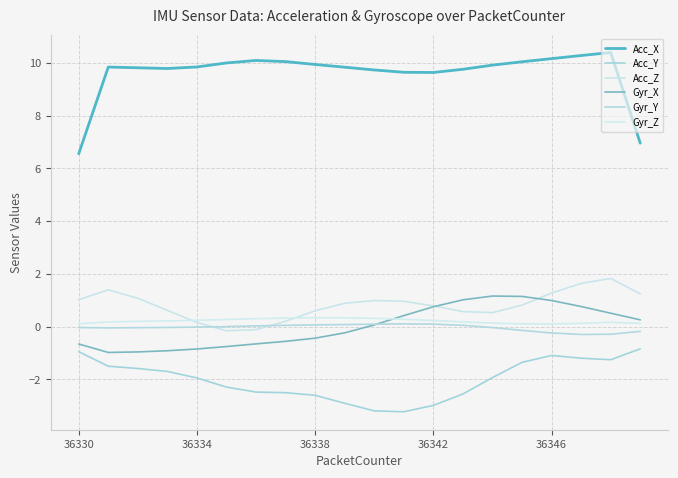

True or false: Gyr_Y and Gyr_Z intersect in this chart.

False